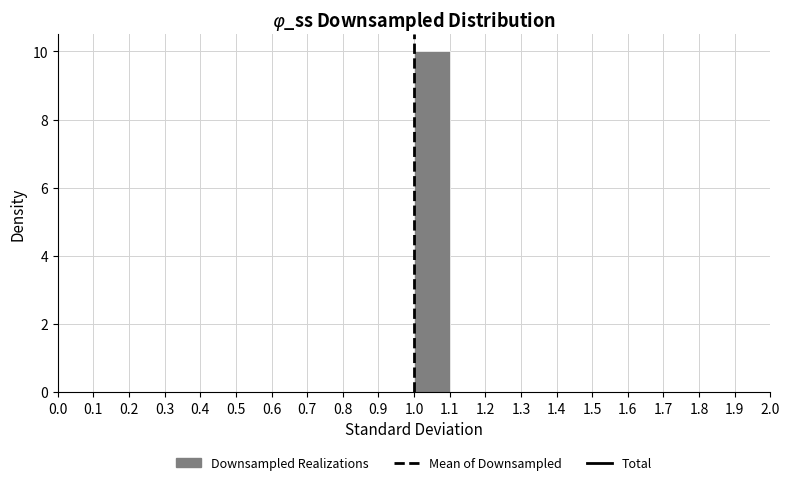

Reading left to right, transcribe this chart: for each bar, give the range it covers on the x-axis and its height. The values are not printed on the chart, so give them approximately, as read against the axis.

0.5 to 0.6: 0
0.6 to 0.7: 0
0.7 to 0.8: 0
0.8 to 0.9: 0
0.9 to 1.0: 0
1.0 to 1.1: 10
1.1 to 1.2: 0
1.2 to 1.3: 0
1.3 to 1.4: 0
1.4 to 1.5: 0